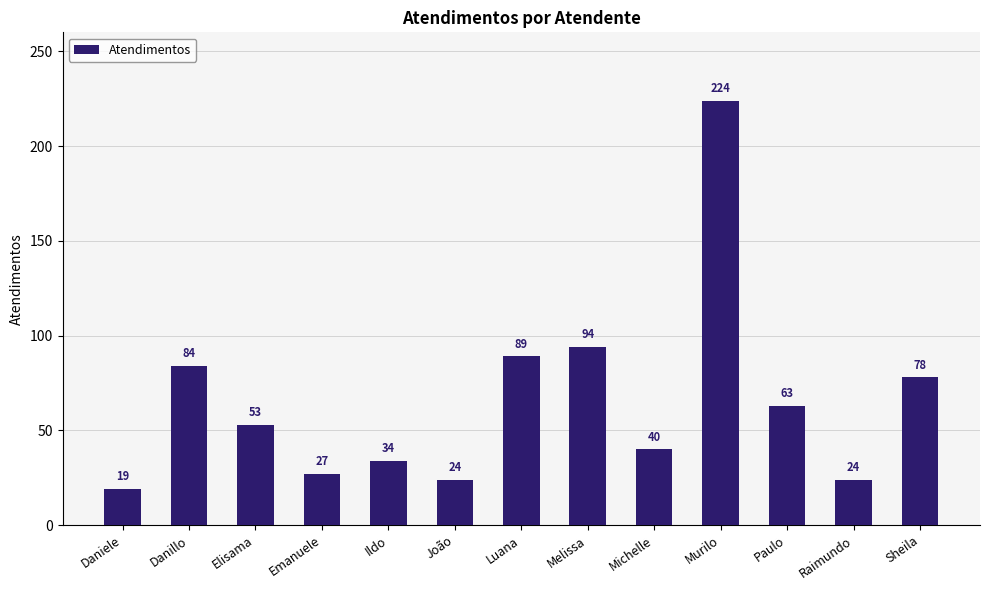

What position from the right is Elisama?

11